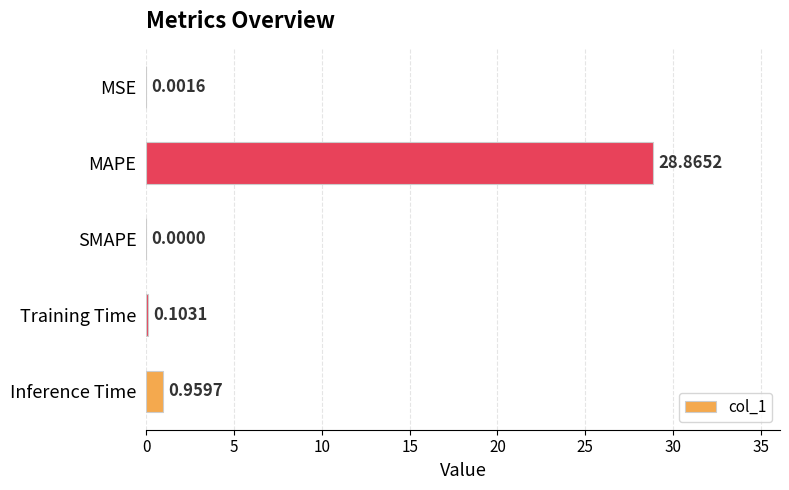

What is the sum of the values at Inference Time and Training Time?

1.1